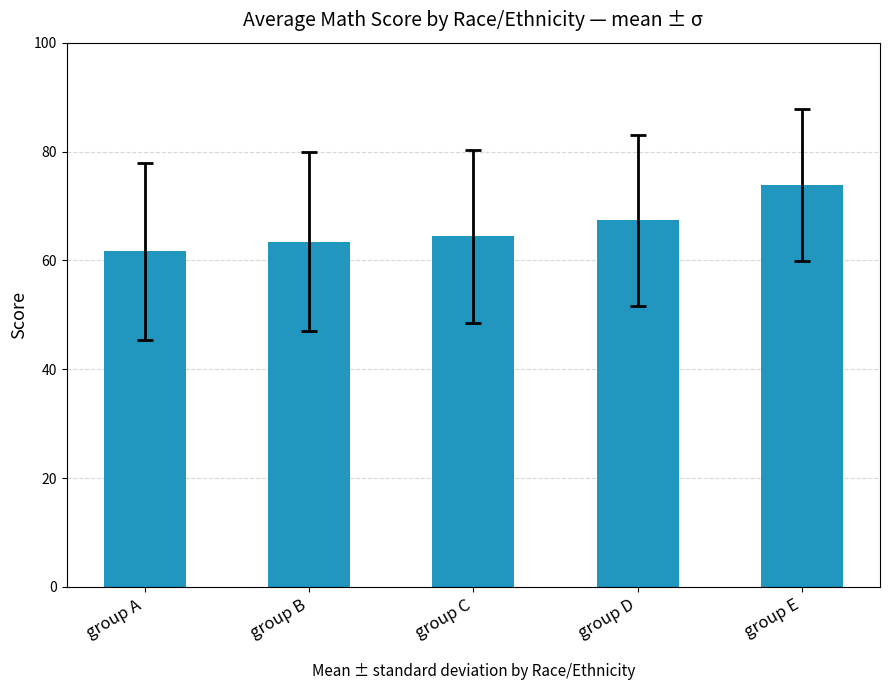

Reading right to left, transcribe all the data shown in this chart.

group E=73.8	group D=67.4	group C=64.5	group B=63.5	group A=61.6